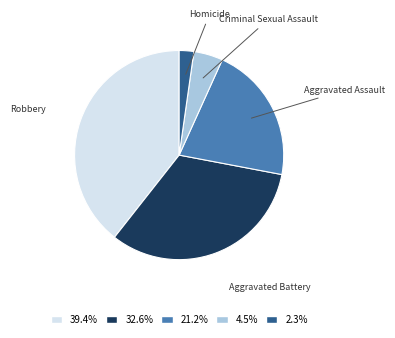

Does any single category account for the majority?

No